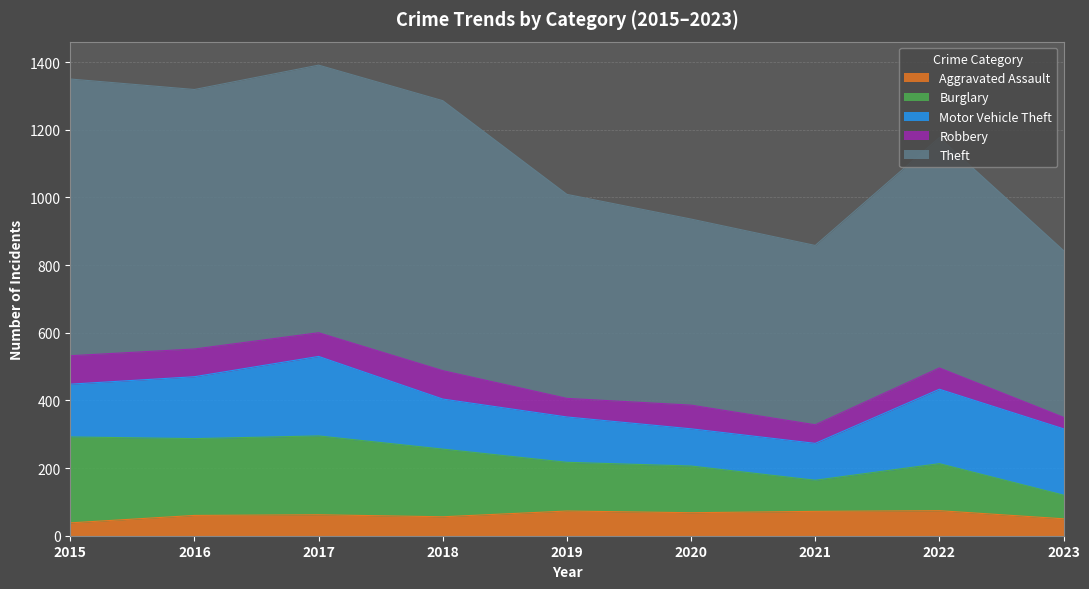

True or false: Aggravated Assault has a value of 27 at 2016.

False